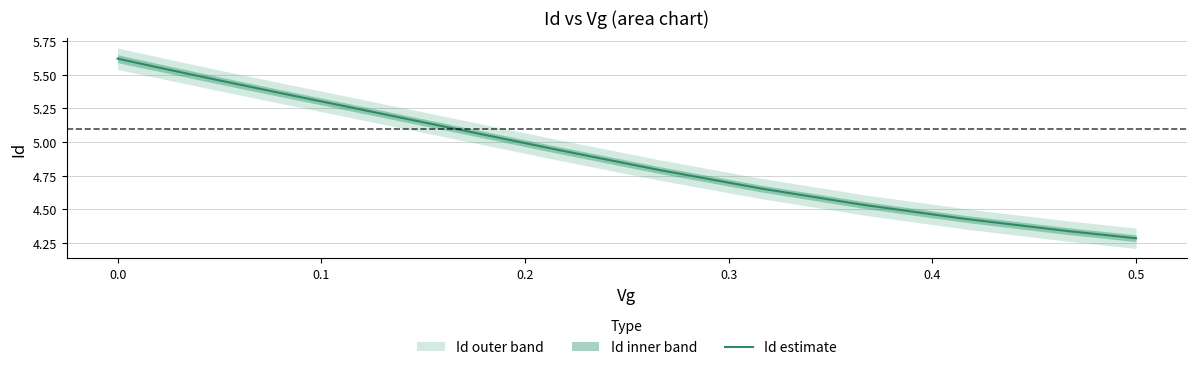

At which label is Id estimate closest to 4?

0.5